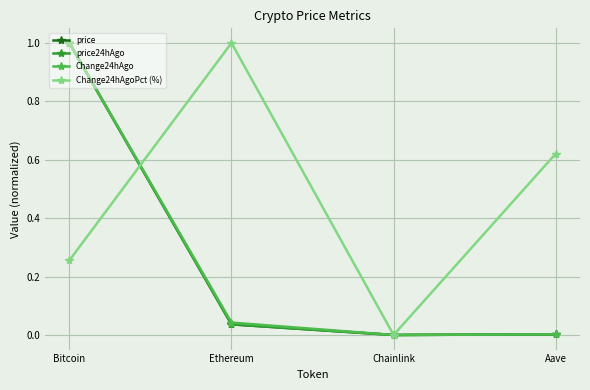

How many distinct data groups are displayed?

4